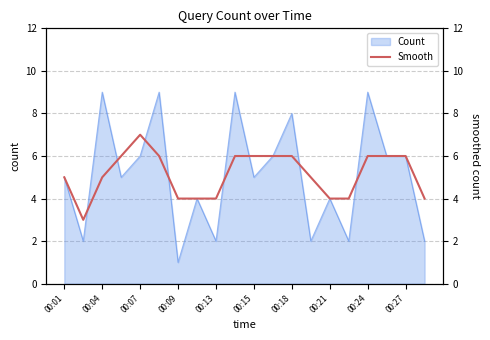

The Count series shows 2 at 00:13. True or false?

True